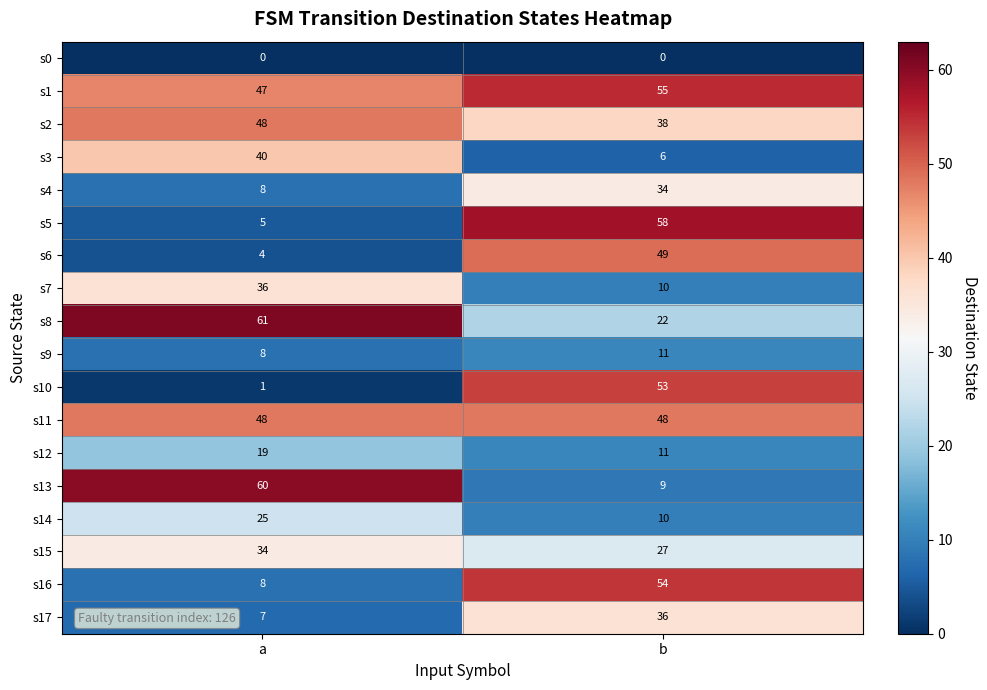

The s1 series shows 55 at b. True or false?

True